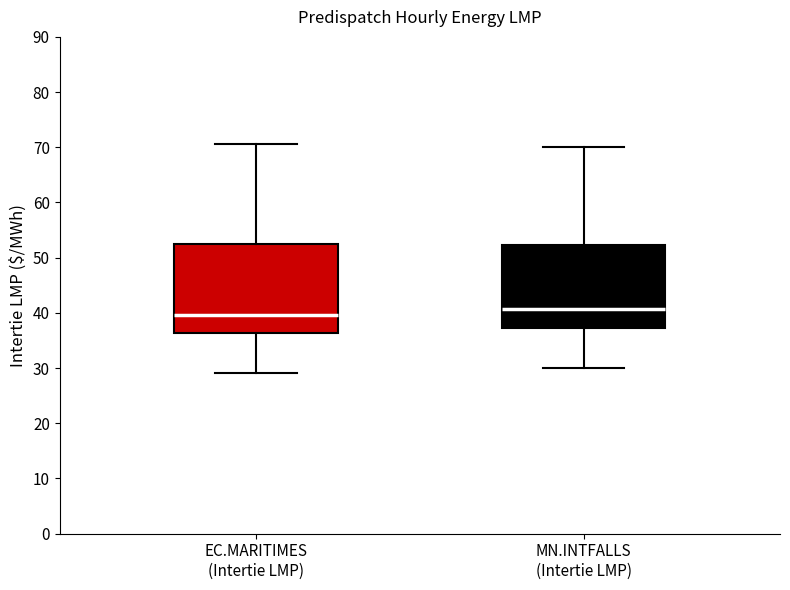

Which box has the lowest median line?

EC.MARITIMES (Intertie LMP)